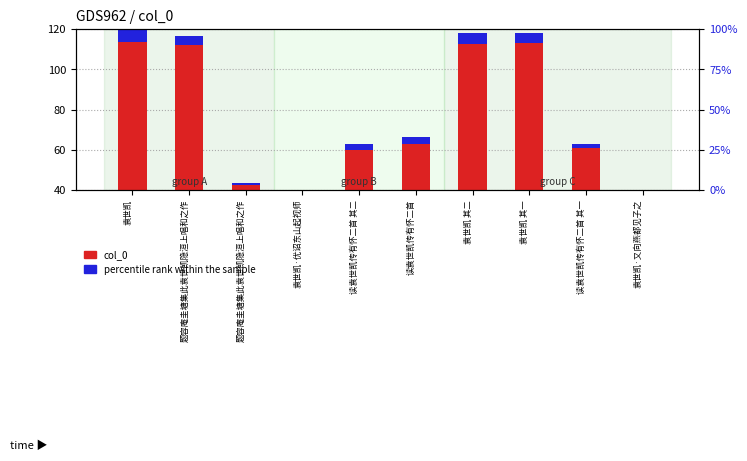

Is it true that percentile rank within the sample equals 3.6 at 读袁世凯传有怀二首?

True